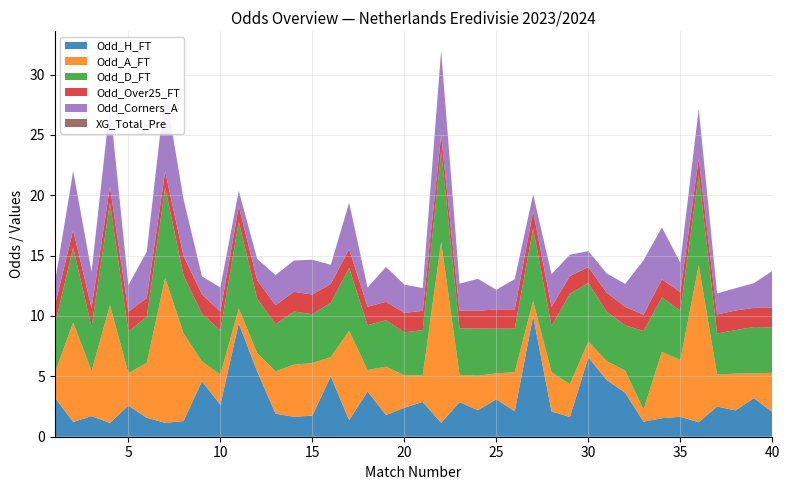

Reading right to left, what are all the values shown in this chart?

Odd_H_FT: 2.0	3.2	2.2	2.5	1.2	1.6	1.5	1.2	3.6	4.7	6.6	1.6	2.1	10.0	2.1	3.1	2.2	2.9	1.1	2.9	2.4	1.8	3.8	1.4	5.0	1.8	1.6	1.9	5.4	9.4	2.6	4.6	1.3	1.1	1.6	2.6	1.1	1.7	1.2	3.2
Odd_A_FT: 3.2	2.0	3.0	2.6	13.0	4.7	5.5	1.0	1.8	1.6	1.3	2.7	3.2	1.2	3.2	2.1	2.9	2.3	15.0	2.2	2.7	4.0	1.8	7.4	1.6	4.3	4.3	3.5	1.5	1.2	2.5	1.6	7.2	12.0	4.5	2.7	9.8	3.7	8.2	2.0
XG_Total_Pre: 0.0	0.0	0.0	0.0	0.0	0.0	0.0	0.0	0.0	0.0	0.0	0.0	0.0	0.0	0.0	0.0	0.0	0.0	0.0	0.0	0.0	0.0	0.0	0.0	0.0	0.0	0.0	0.0	0.0	0.0	0.0	0.0	0.0	0.0	0.0	0.0	0.0	0.0	0.0	0.0
Odd_Corners_A: 3.0	2.0	1.8	1.8	4.1	2.4	4.3	4.5	1.9	1.6	1.3	1.8	2.7	1.4	2.5	1.6	2.6	2.2	7.0	1.9	2.4	2.9	1.6	3.9	1.6	2.9	2.6	2.5	1.8	1.3	2.0	1.5	4.7	6.8	3.9	2.2	6.8	3.0	4.9	1.8
Odd_D_FT: 3.8	3.9	3.6	3.4	7.5	4.1	4.5	6.5	3.8	4.1	4.8	7.5	3.8	6.0	3.6	3.7	3.9	3.8	7.5	3.8	3.5	3.9	3.7	5.2	4.5	4.0	4.4	3.9	4.5	7.2	3.6	4.0	4.8	7.5	3.8	3.5	8.5	3.6	6.2	4.0
Odd_Over25_FT: 1.6	1.6	1.6	1.6	1.4	1.5	1.5	1.4	1.5	1.6	1.3	1.5	1.6	1.4	1.6	1.6	1.5	1.5	1.3	1.6	1.6	1.5	1.5	1.6	1.6	1.6	1.6	1.6	1.6	1.3	1.6	1.6	1.6	1.3	1.6	1.7	1.3	1.6	1.4	1.6